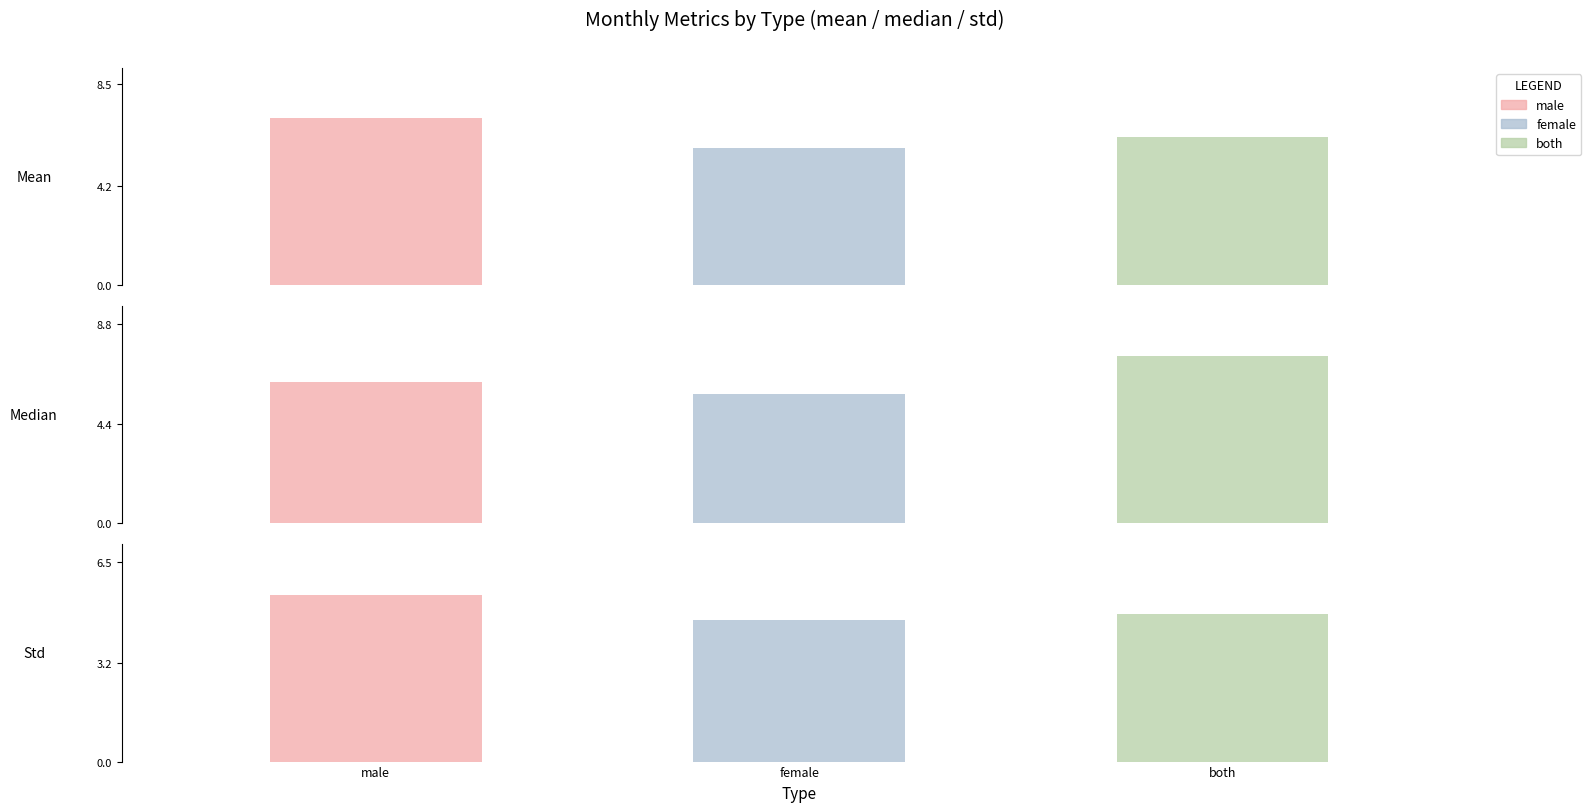

The female series shows 8.8 at mean. True or false?

False